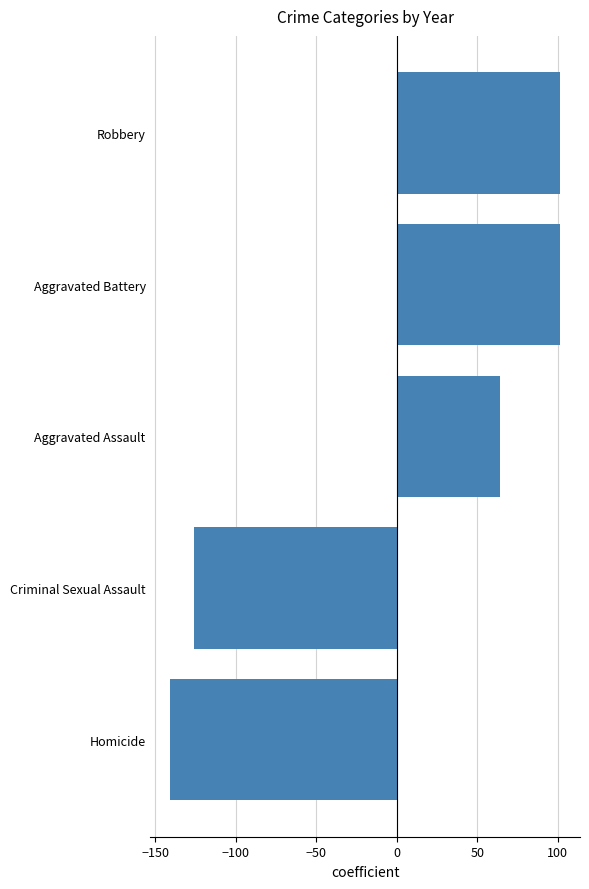

Which category has the lowest value across all series?

Homicide